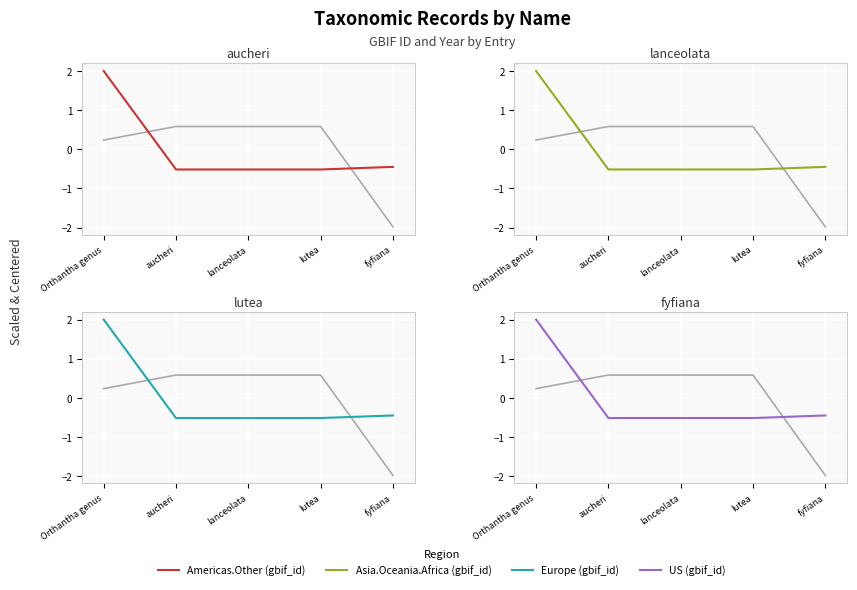

Which category has the lowest value in the year series?

fyfiana